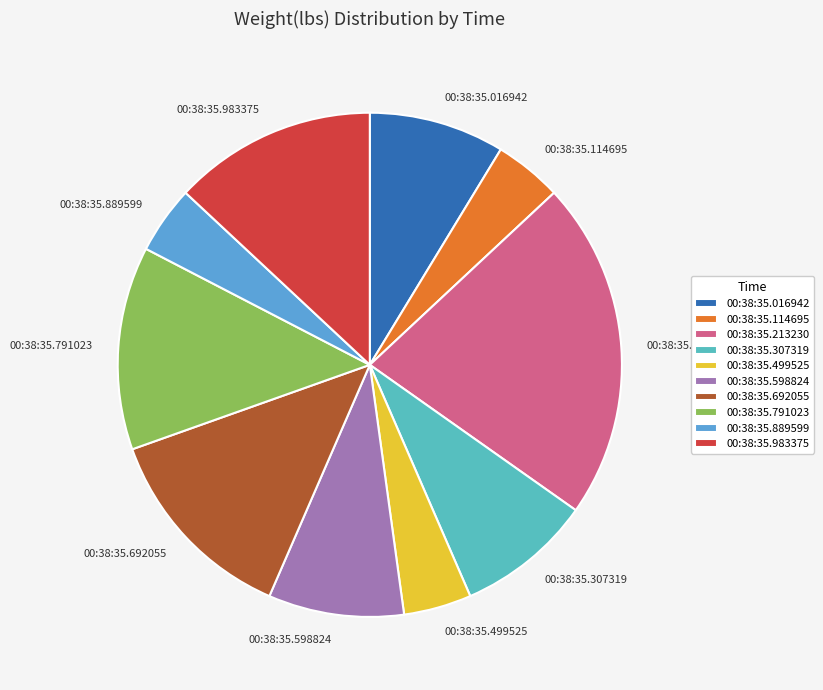

Is there a majority slice in this chart?

No